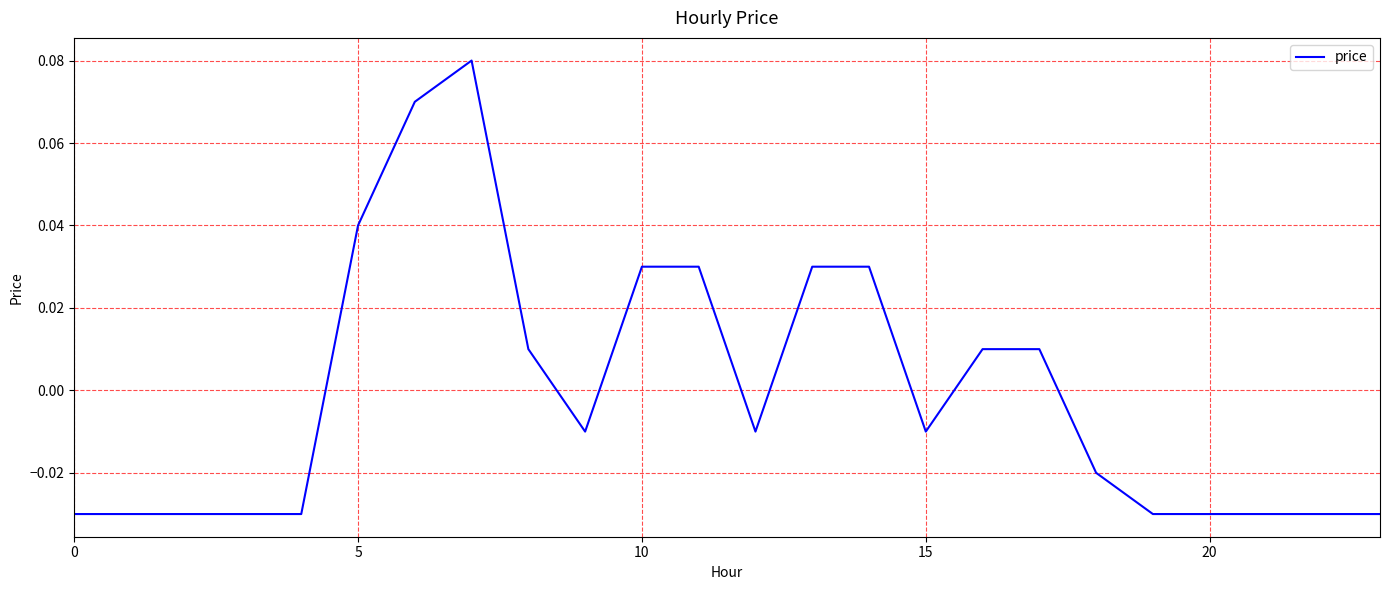

Does the chart have visible grid lines?

Yes